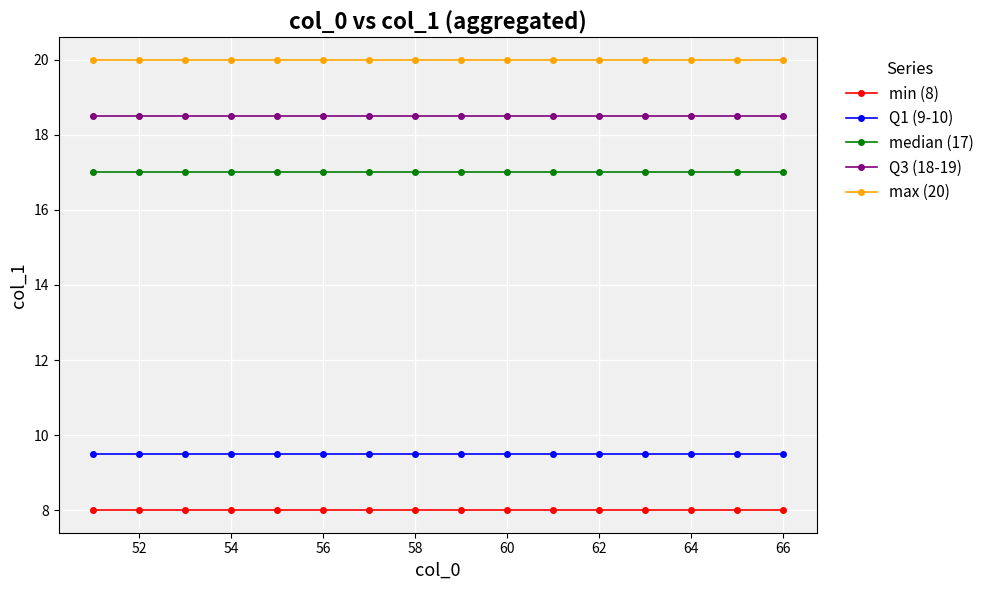

True or false: min (8) and max (20) cross at least once.

False